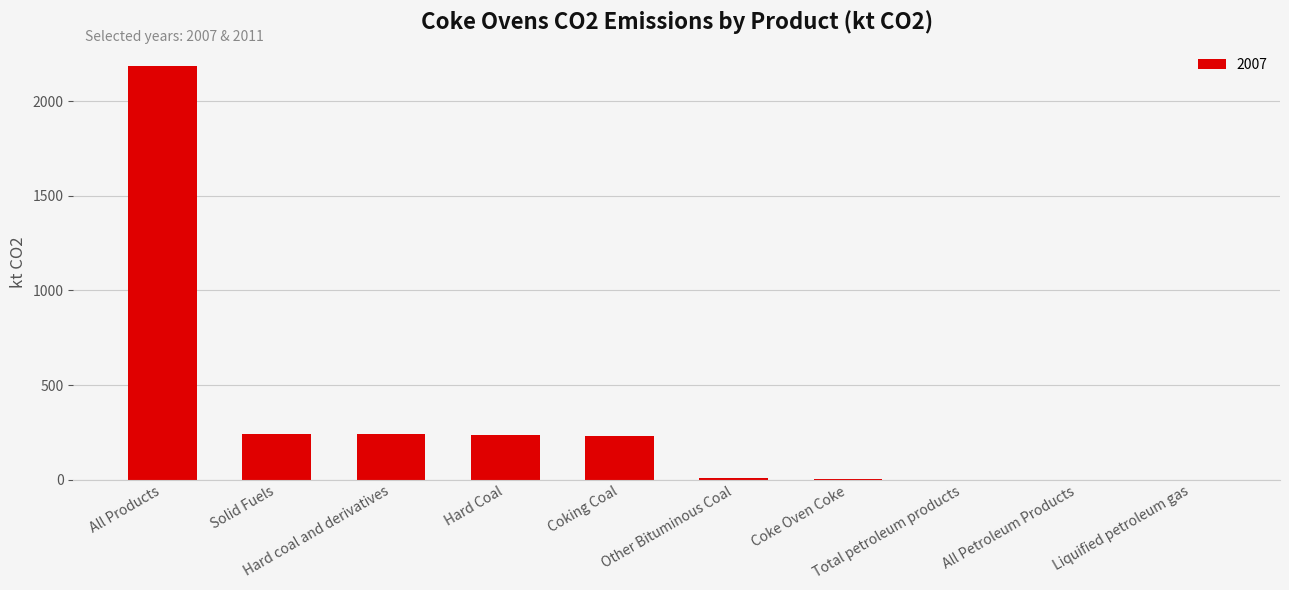

Count the number of categories in the chart.

10